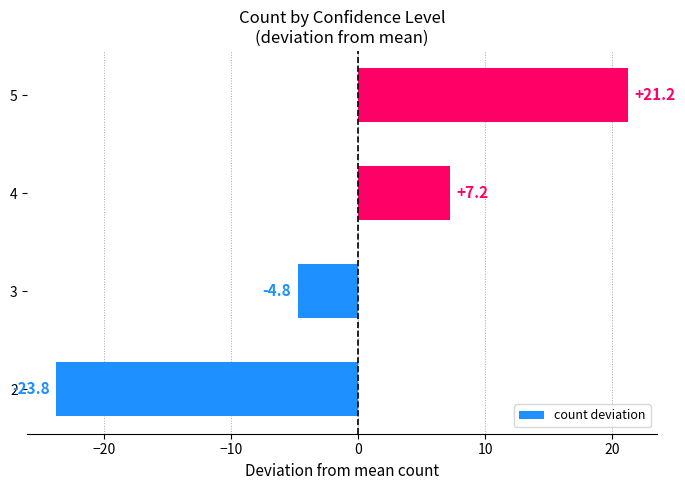

At which category does the chart reach its minimum across all series?

2